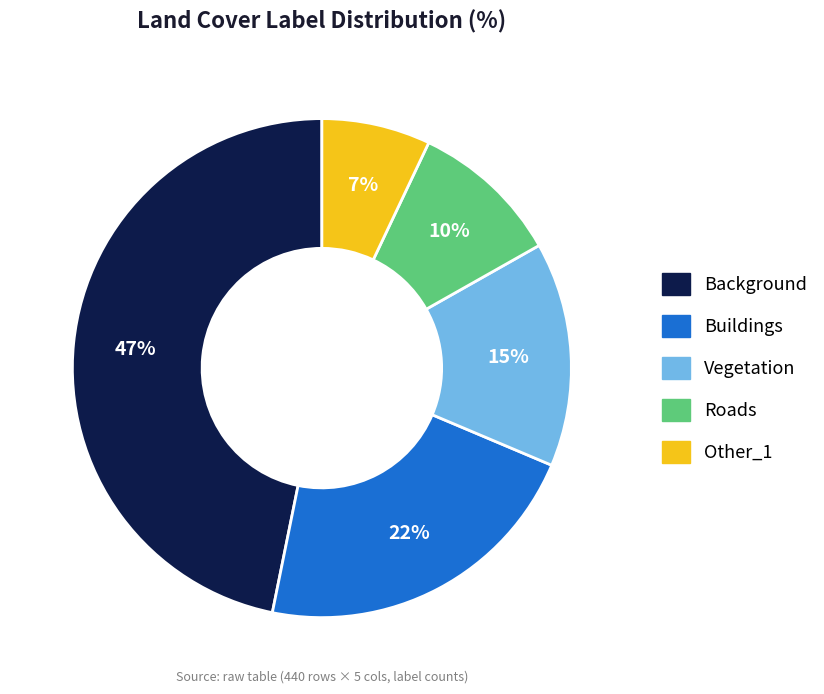

To the nearest percent, what is the average slice percentage?

20%